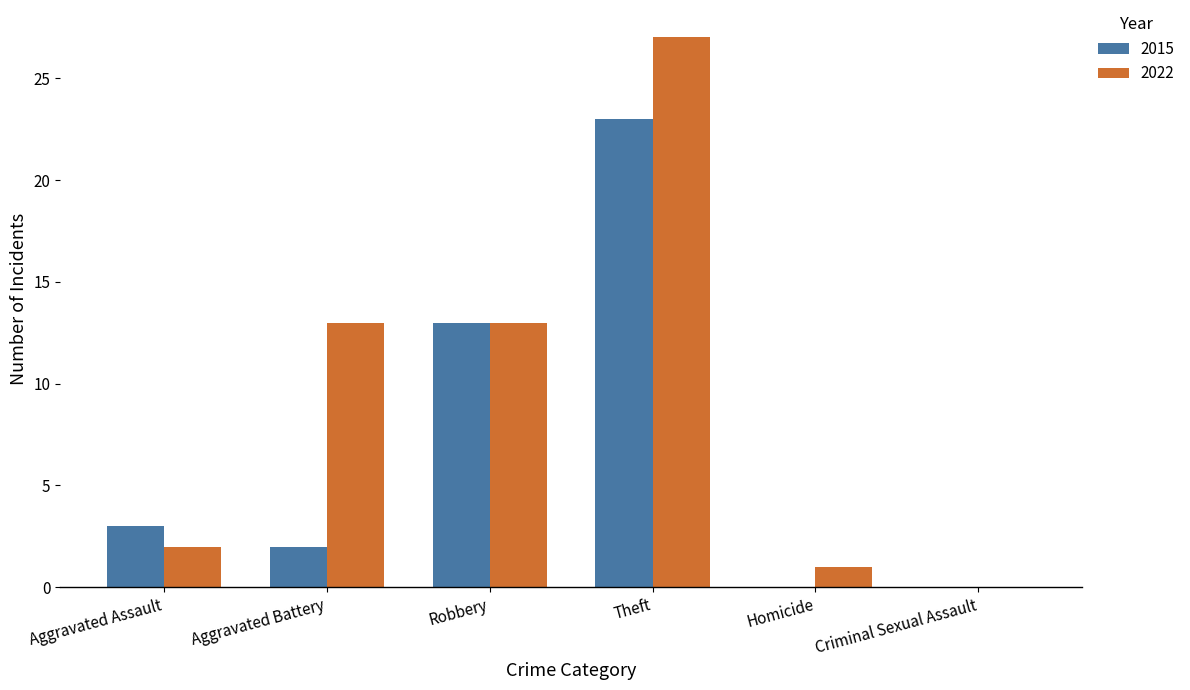

How many distinct data groups are displayed?

2